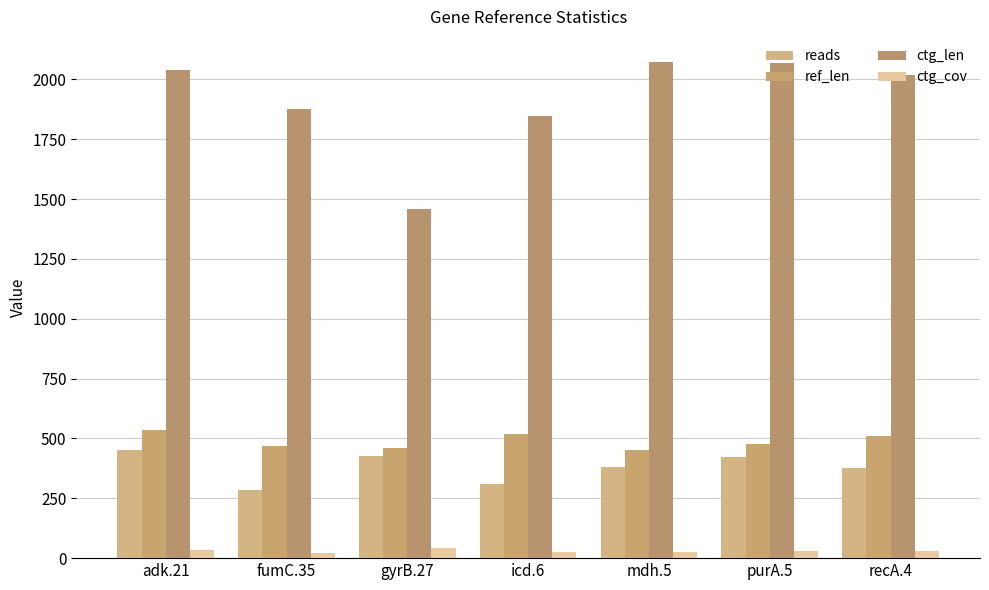

Is the value of reads at adk.21 greater than the value of ref_len at fumC.35?

No